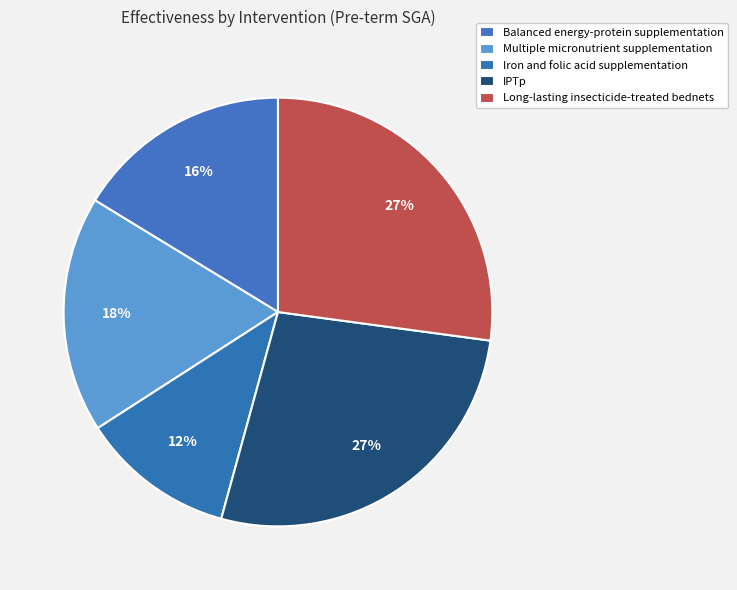

To the nearest percent, what percentage of the pie is Long-lasting insecticide-treated bednets?

27%